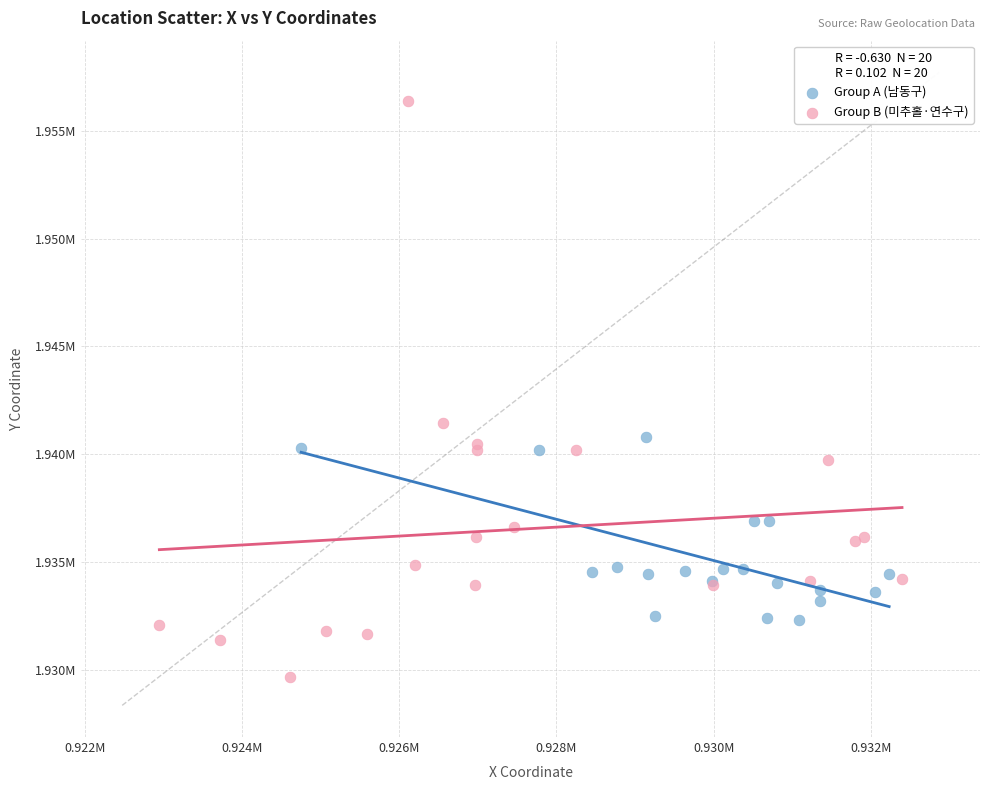

Which series has the widest spread of Y values?

Group B (미추홀·연수구)